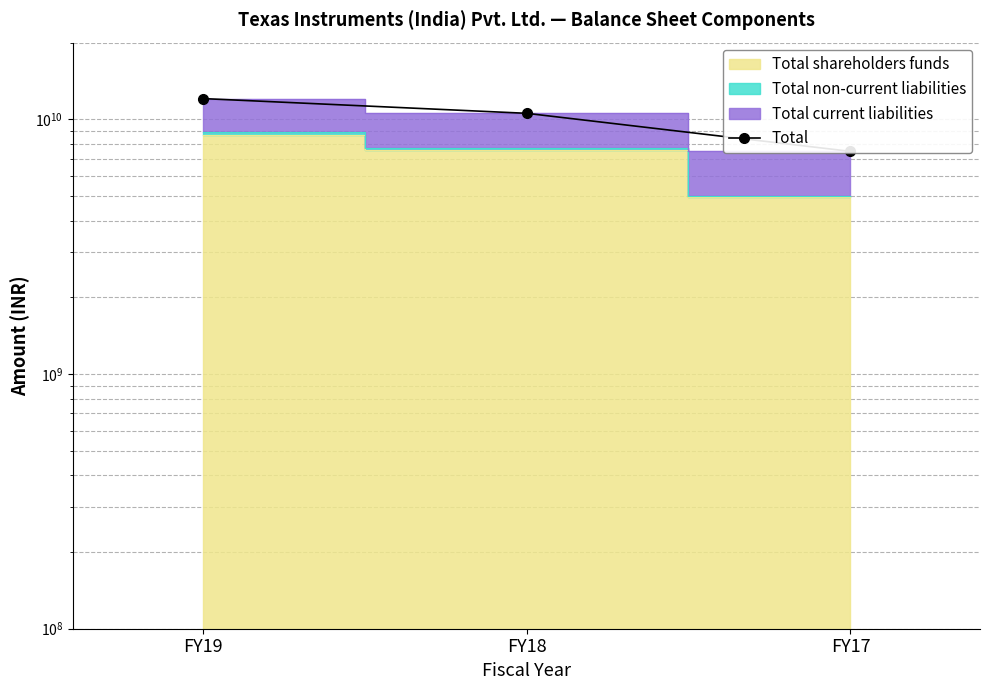

What is the value of the 2nd point from the left?

10555873901